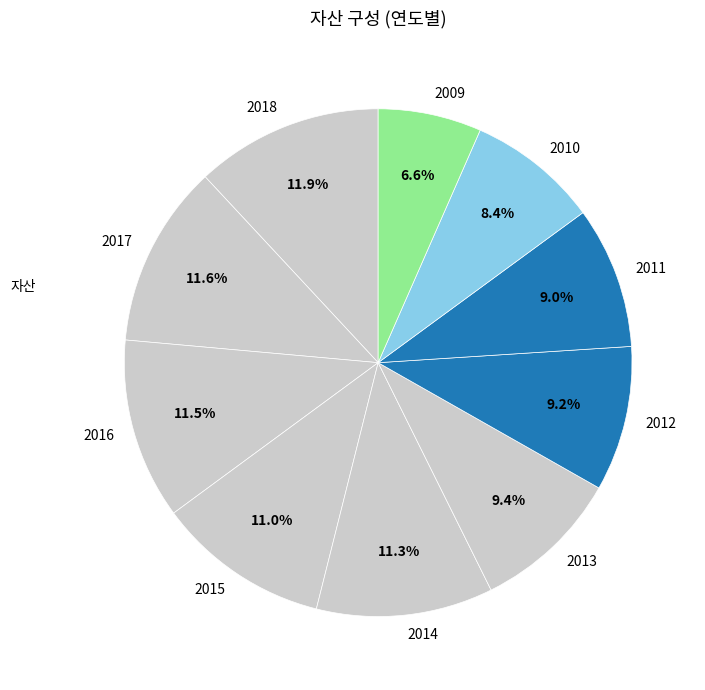

Which category has the smallest portion of the pie?

2009